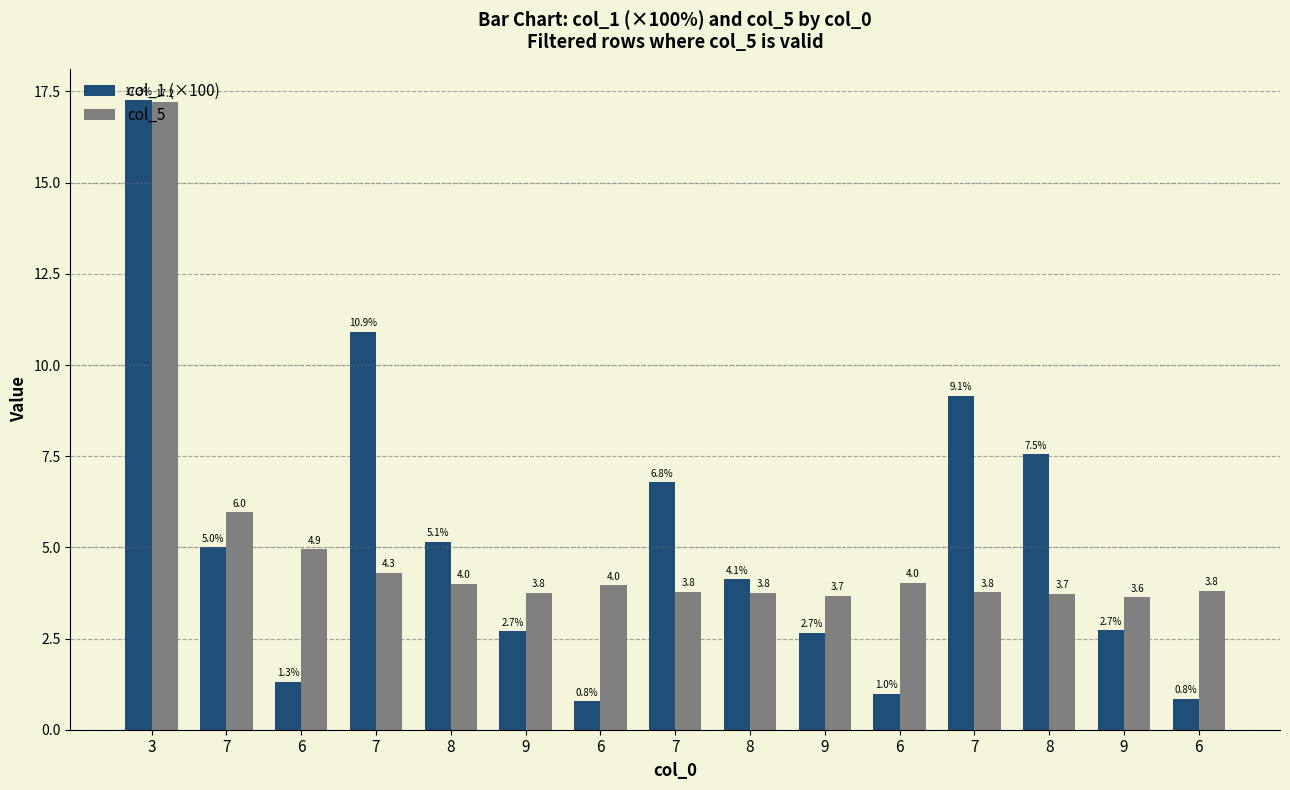

How many series are shown in this chart?

2